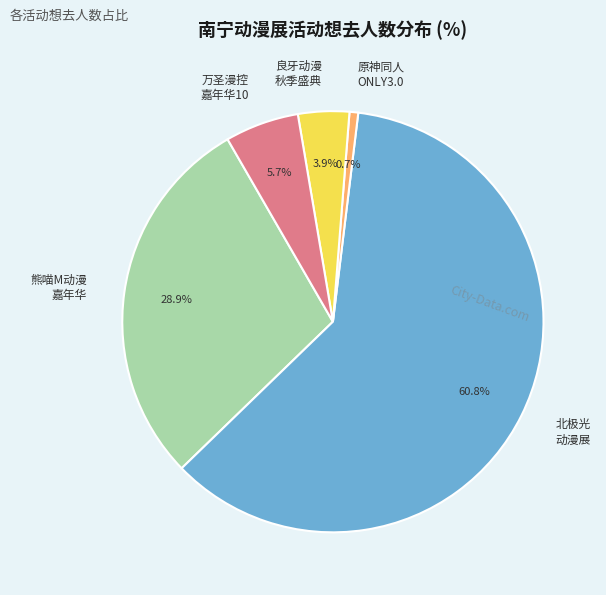

Does any single category account for the majority?

Yes